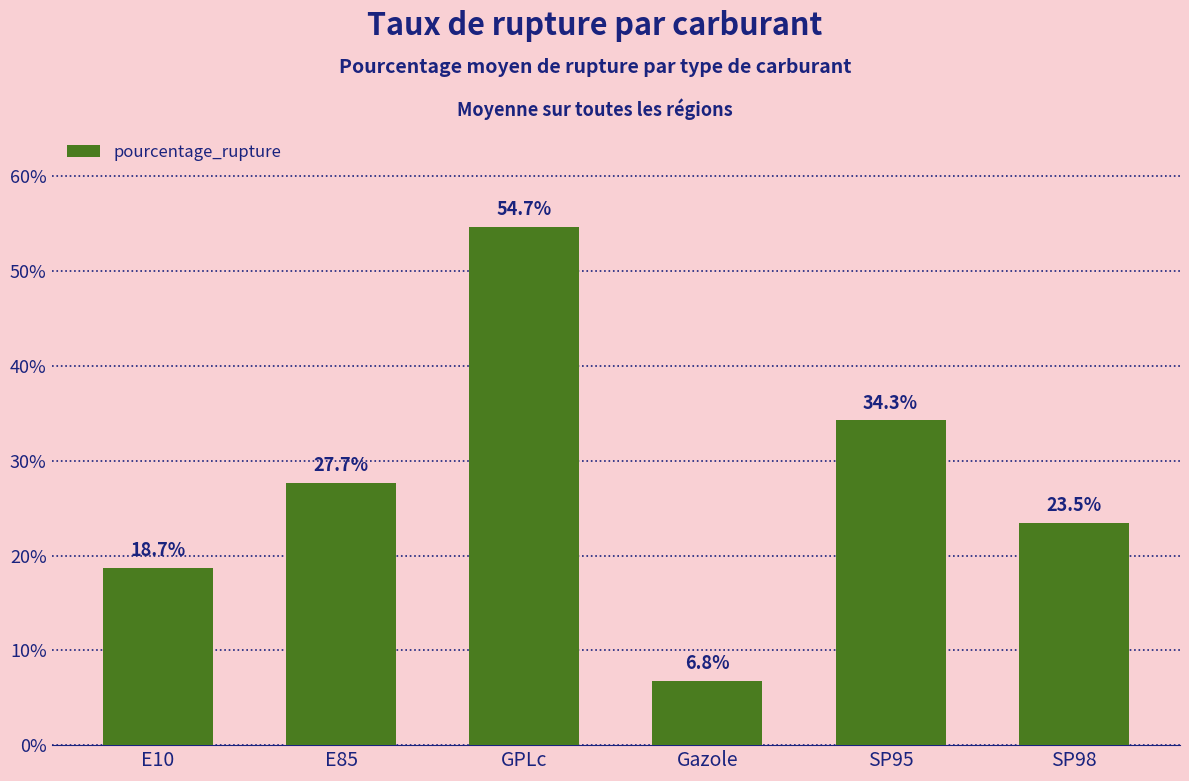

What is the smallest value displayed?

6.8